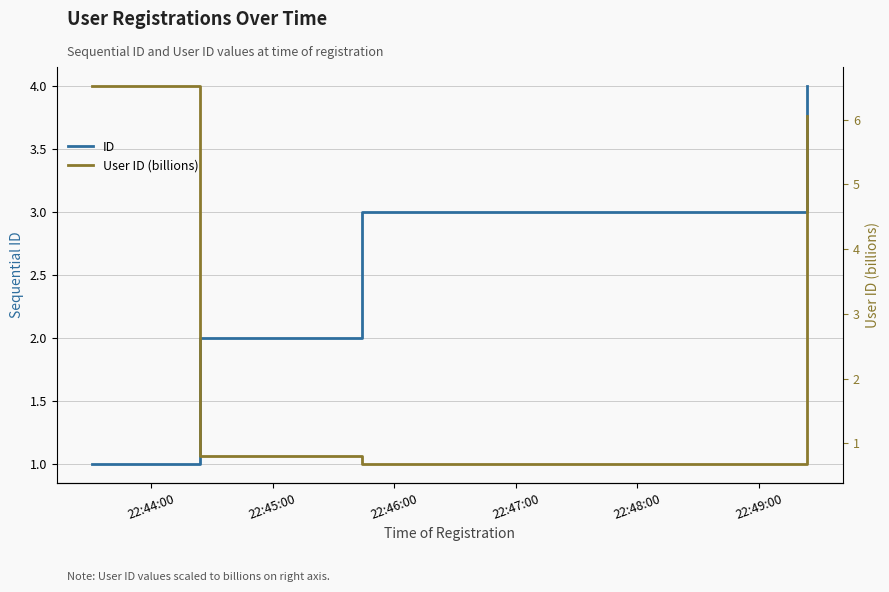

Reading right to left, list all the values displayed in this chart.

ID: 4.0	3.0	2.0	1.0
User ID (billions): 6.1	0.7	0.8	6.5